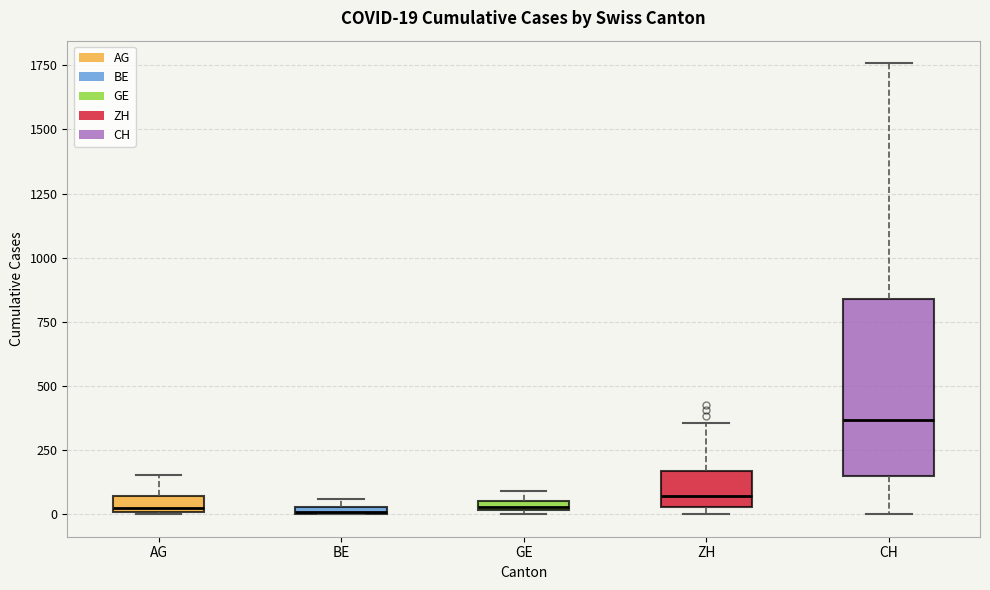

Comparing the boxes themselves (not the whiskers), which one is the tallest?

CH